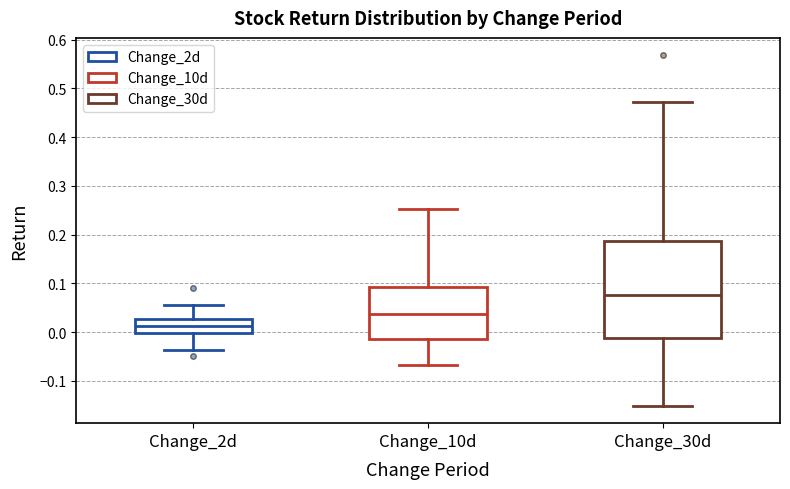

Where is the lower edge of the box for Change_10d on the y-axis? The values are not printed on the chart, so give them approximately, as read against the axis.

-0.01